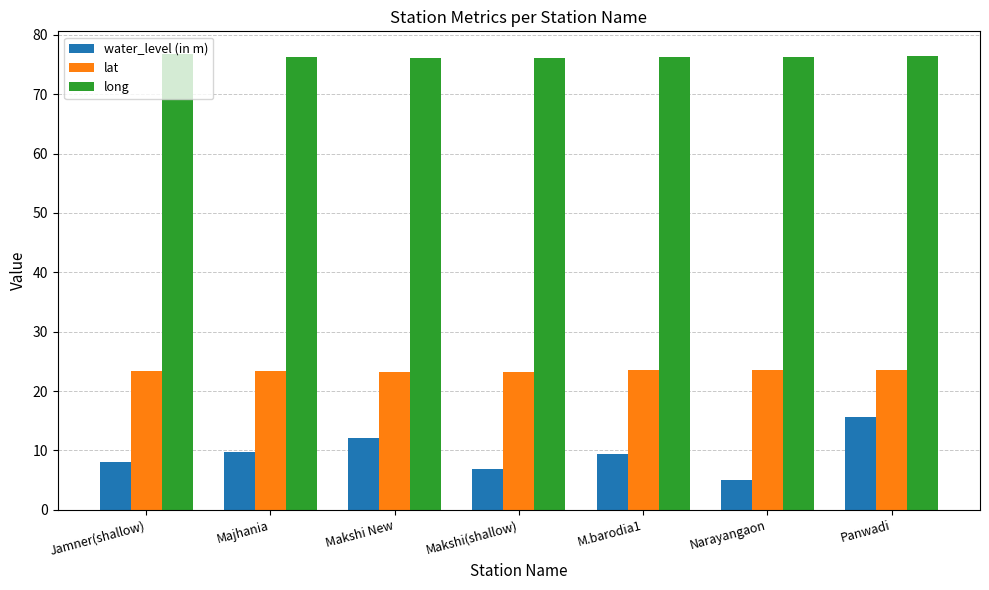

What value does the long series have at Jamner(shallow)?

76.8